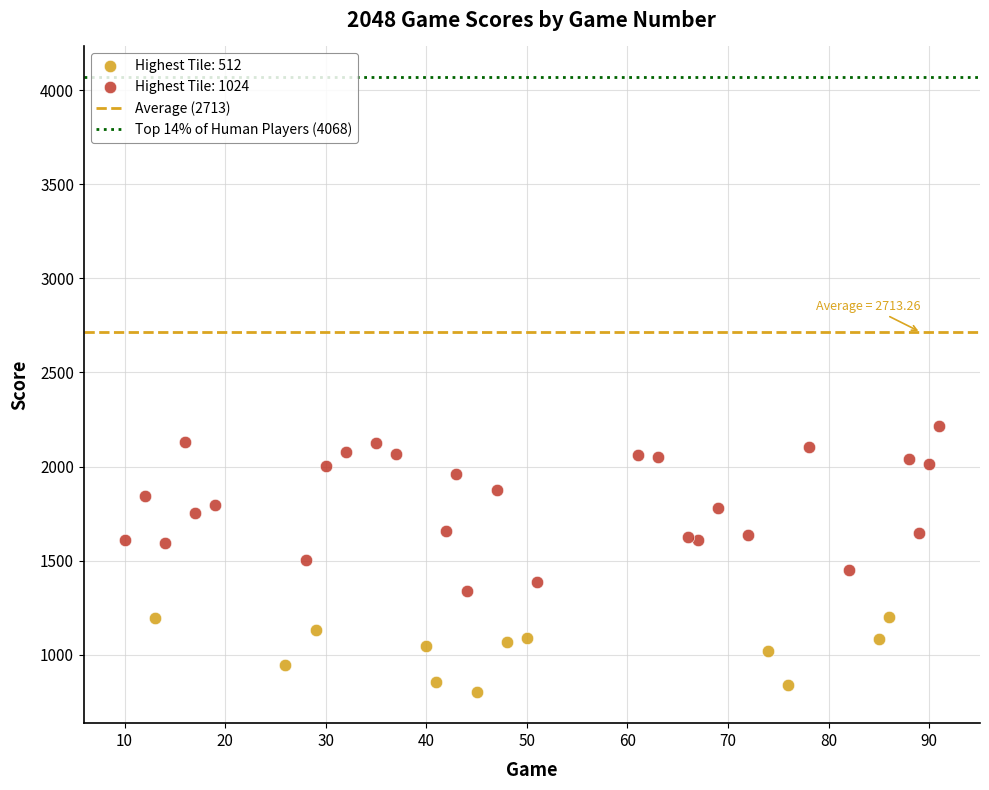

Which series has the widest spread of Y values?

Highest Tile: 1024